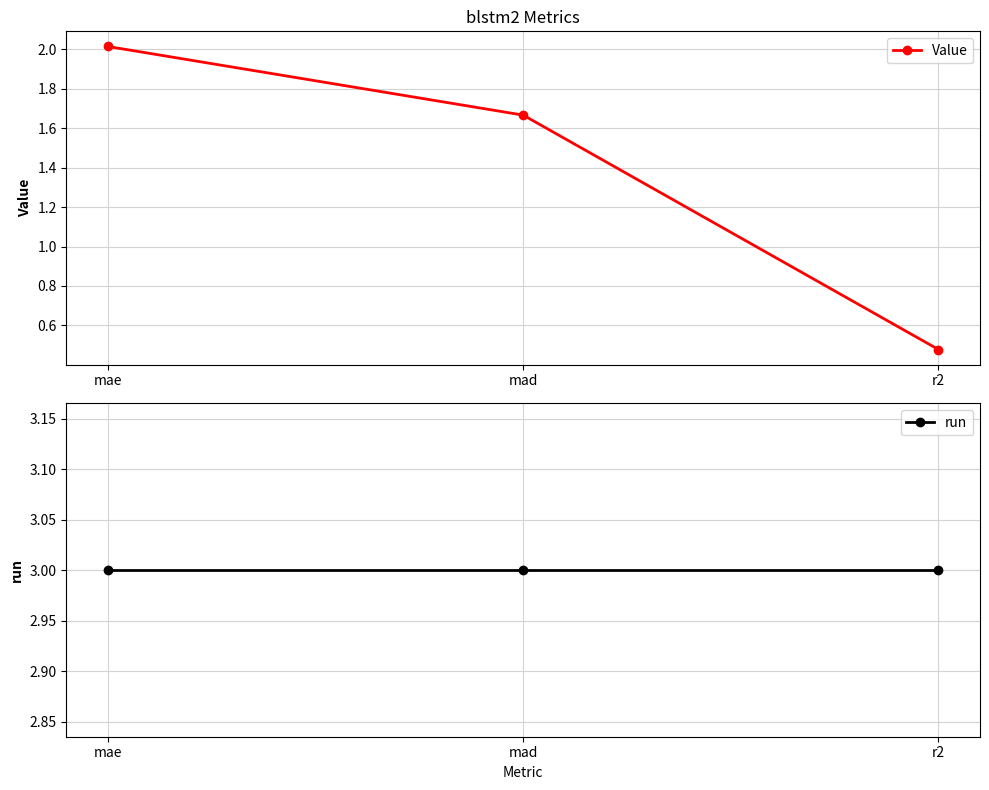

What is the total value across all series at r2?

3.5